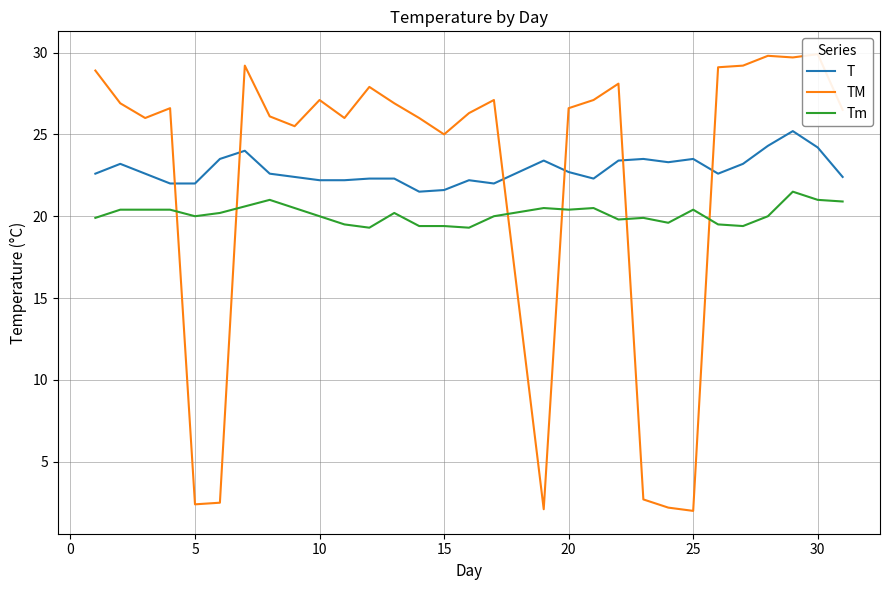

What are all the series names shown in the legend?

T, TM, Tm